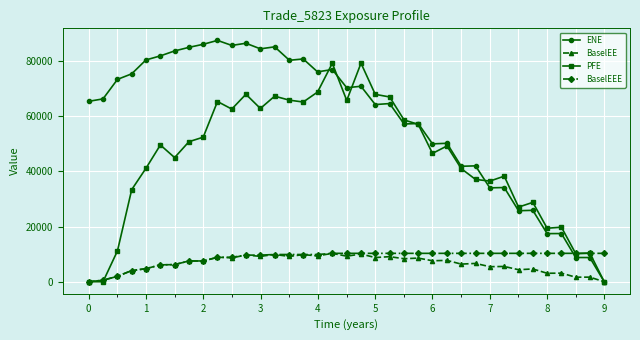

What is the value of the PFE point at the 3rd from the left?

11185.4